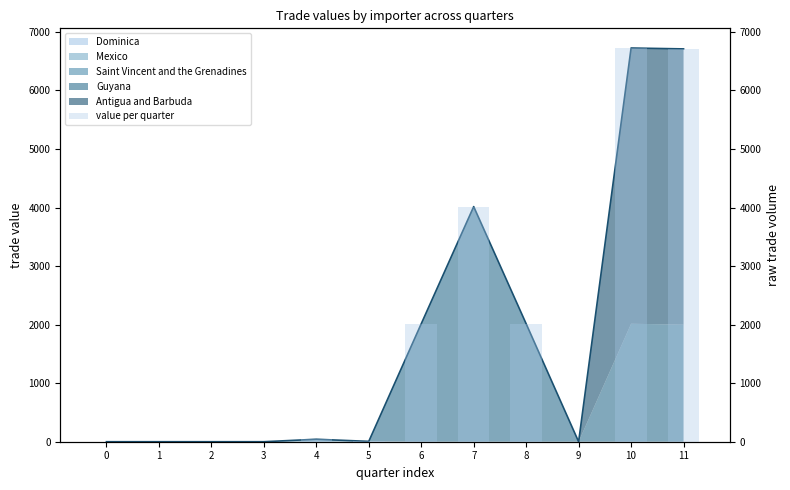

What is the difference between the maximum and minimum values?

6725